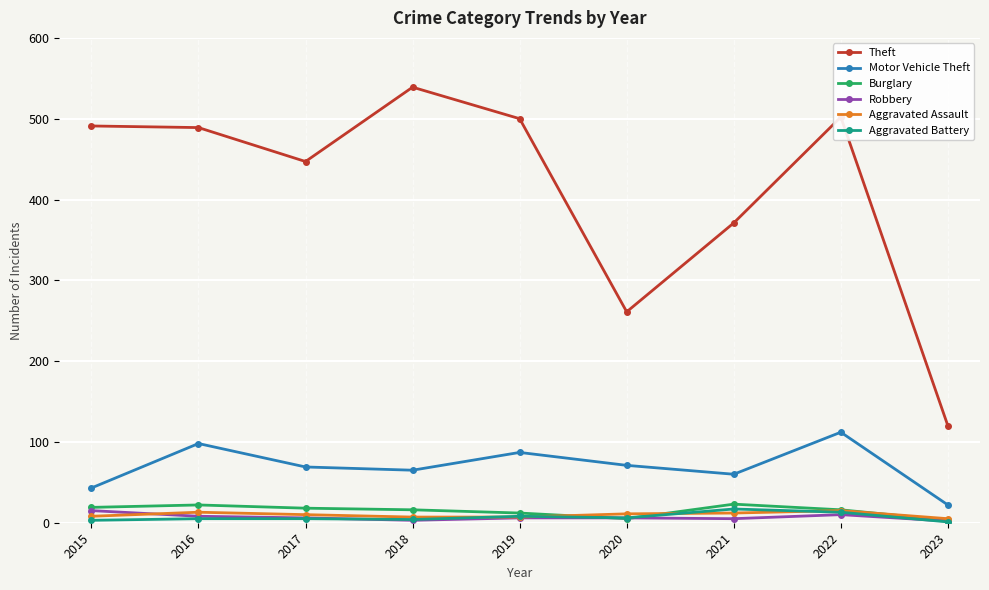

What is the greatest value displayed?

539